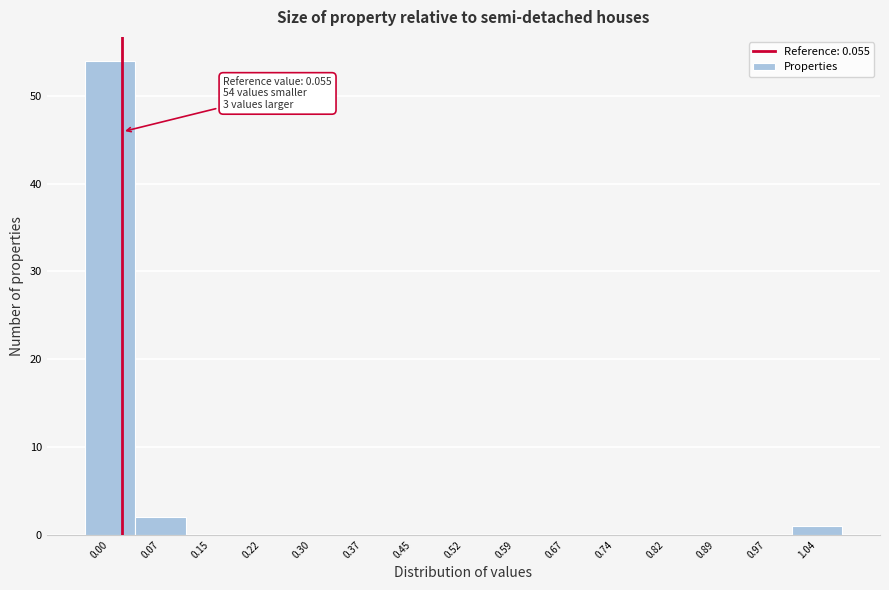

Reading right to left, what are all the values shown in this chart?

1.04=1	0.97=0	0.89=0	0.82=0	0.74=0	0.67=0	0.59=0	0.52=0	0.45=0	0.37=0	0.30=0	0.22=0	0.15=0	0.07=2	0.00=54